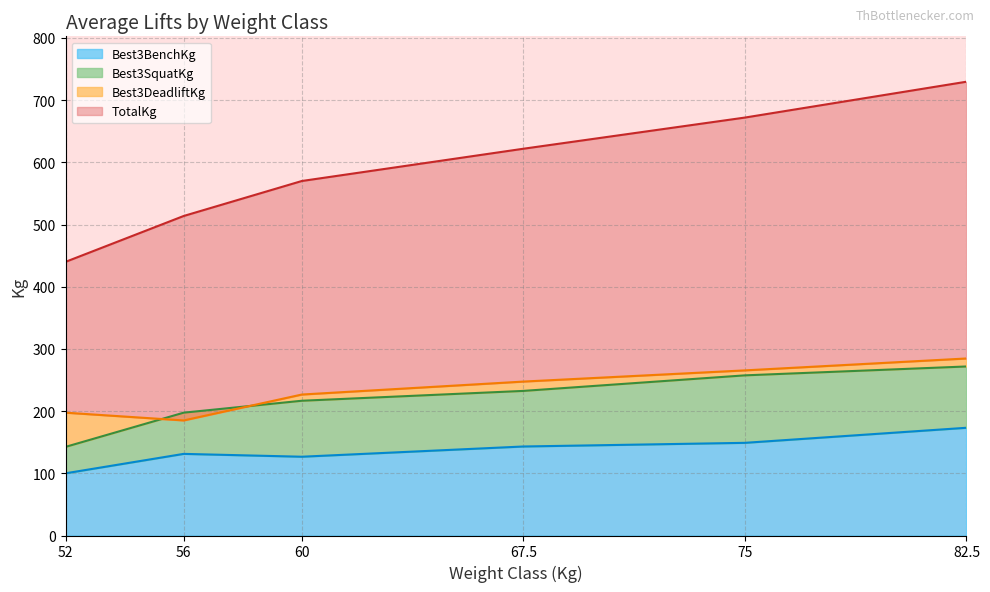

At which category does Best3SquatKg reach its first local valley?

52